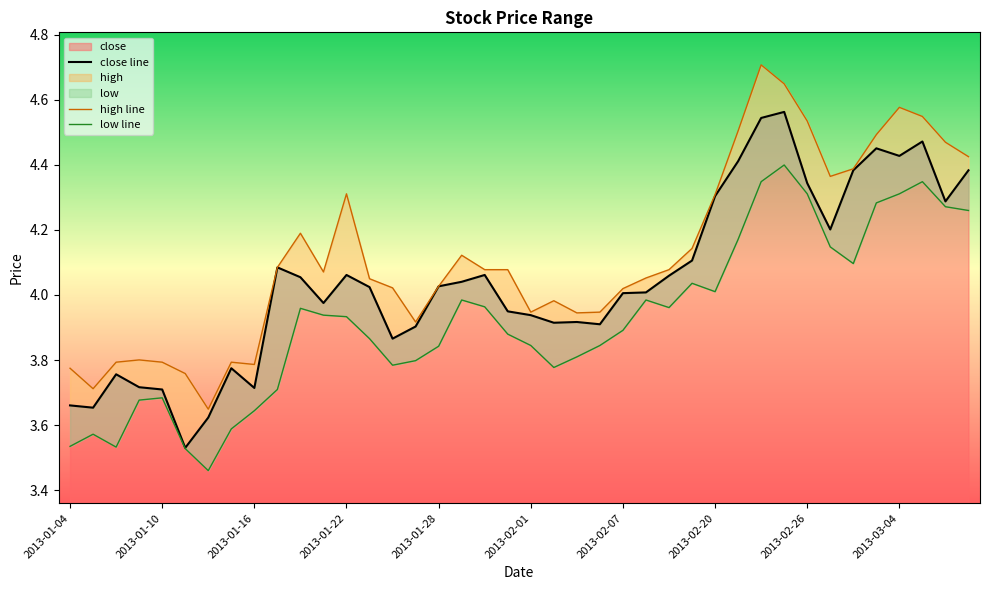

What is the total value across all series at 2013-02-04?

11.7